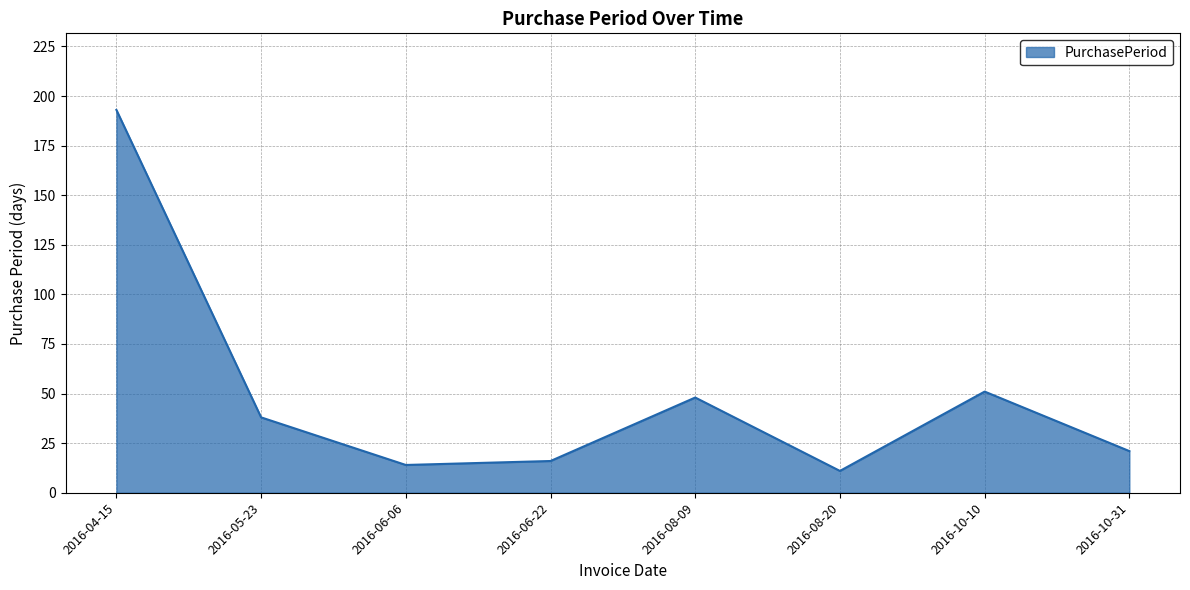

What position from the left is 2016-10-10?

7